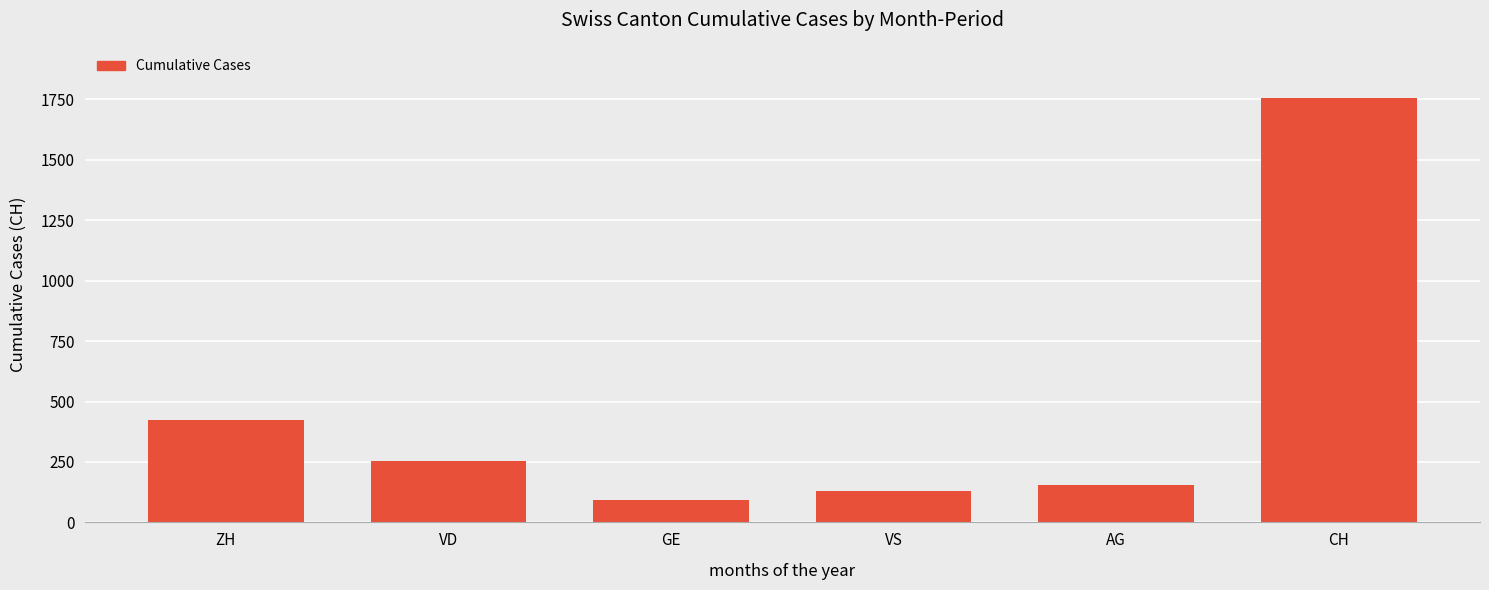

True or false: the data shows 91 at GE.

True